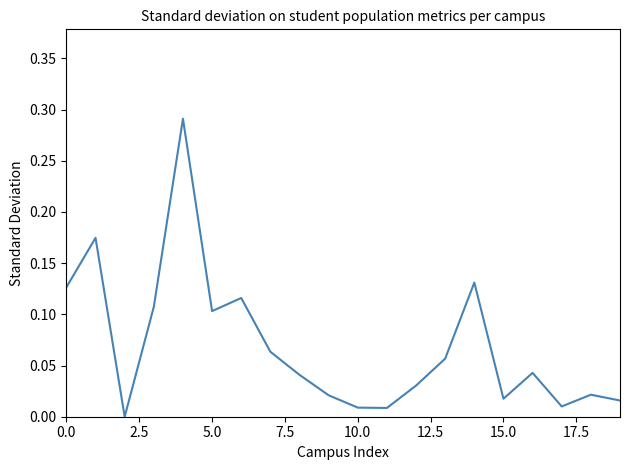

Is this an area chart (filled region under the line)?

No